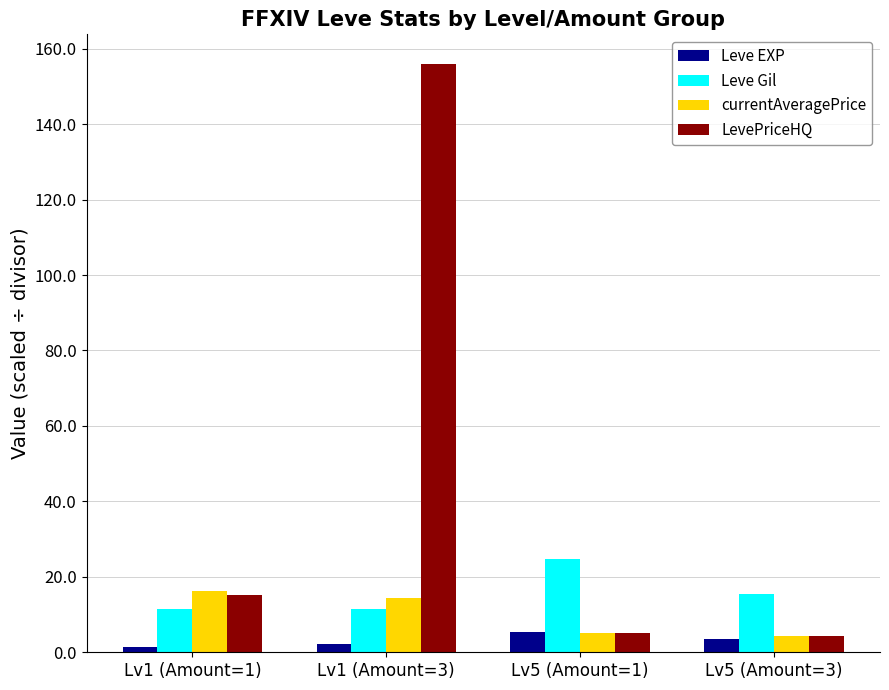

Rank the series by their maximum value, from highest to lowest.

LevePriceHQ, Leve Gil, currentAveragePrice, Leve EXP